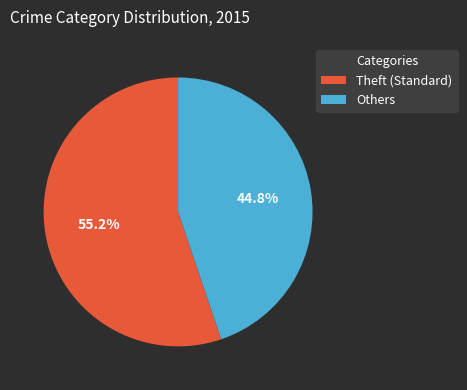

Is there any slice that represents more than half of the pie?

Yes